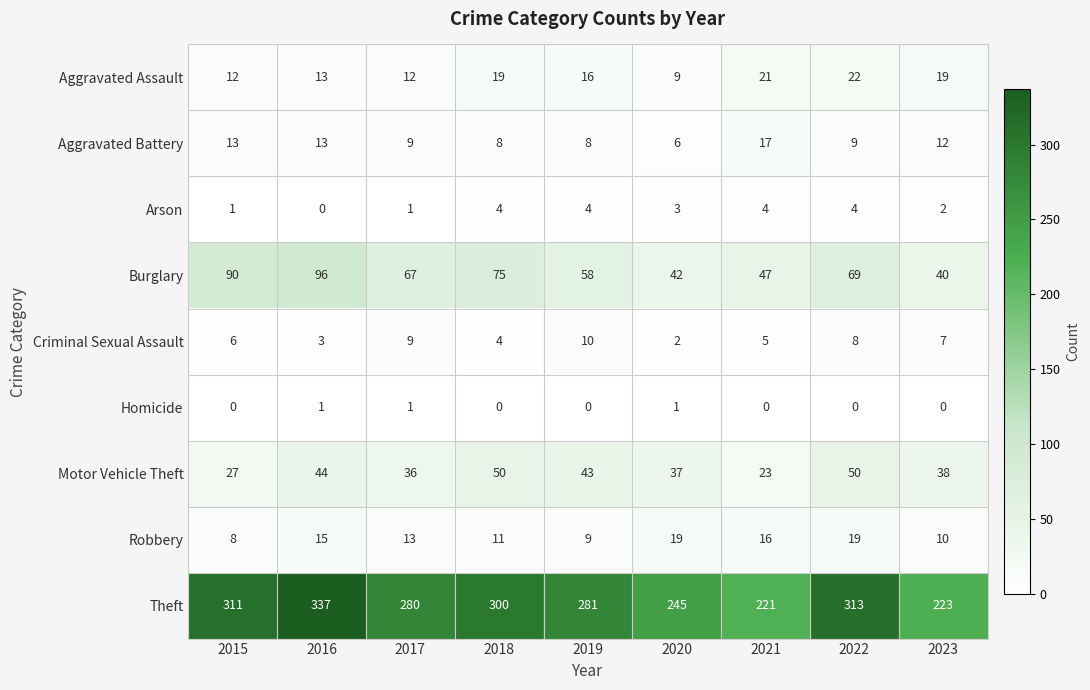

What is the average value of the Burglary series?

65